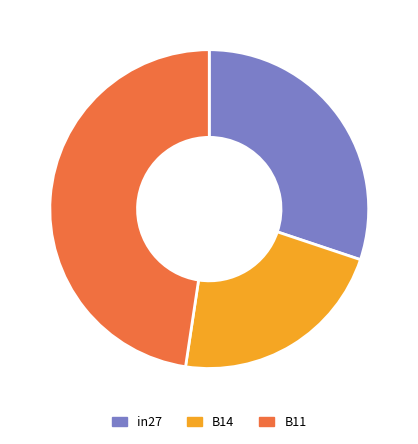

How many slices are in this pie chart?

3